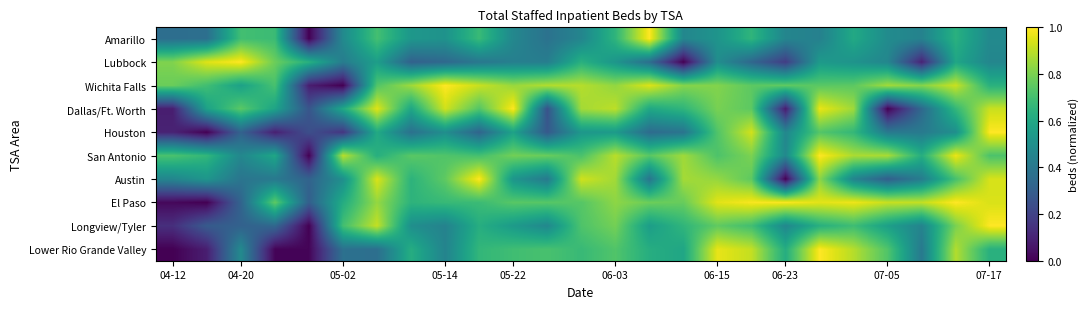

How many series are shown in this chart?

10